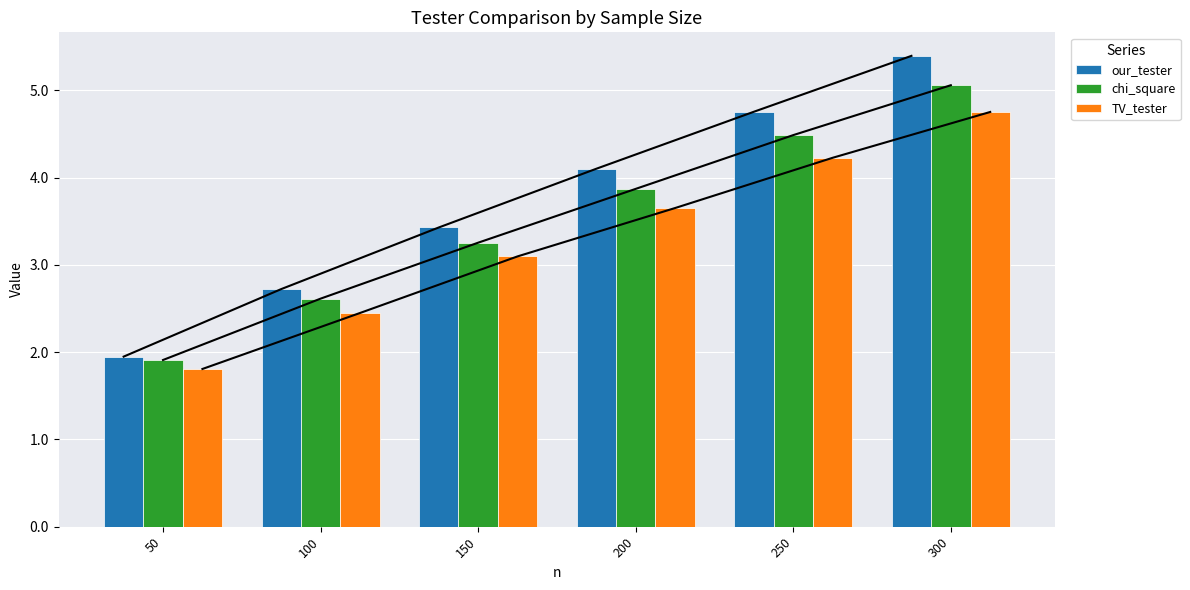

At 150, list the series in order from smallest to largest.

TV_tester, chi_square, our_tester